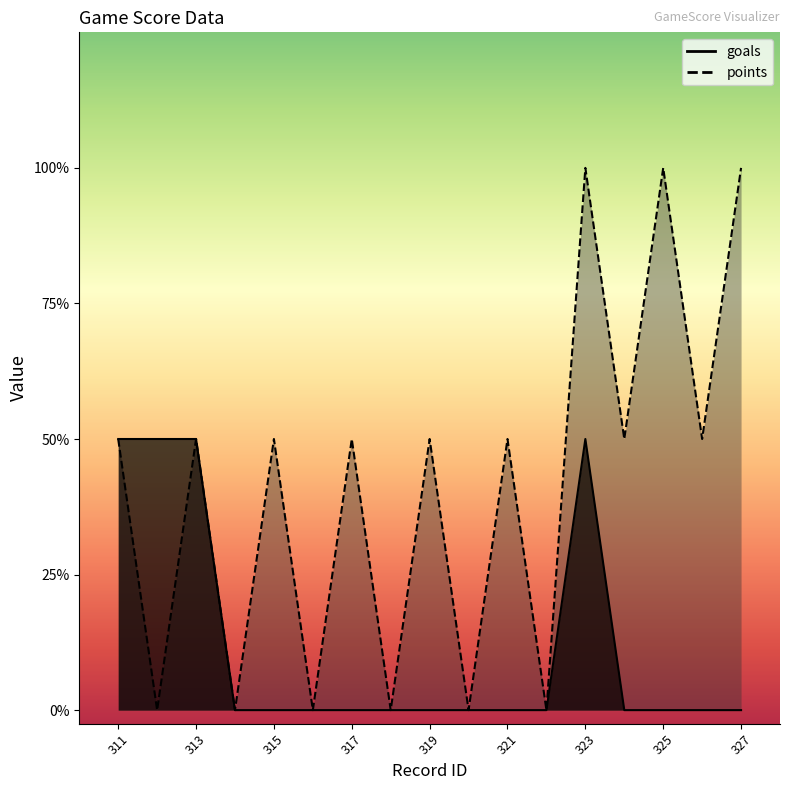

True or false: goals and points intersect in this chart.

False